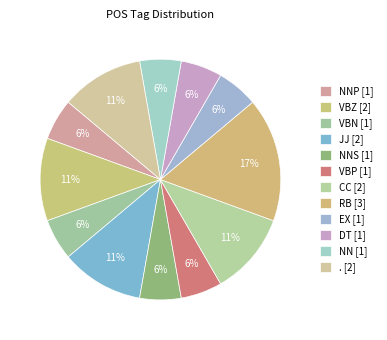

To the nearest percent, what is the difference between the largest and smallest slice percentages?

11%